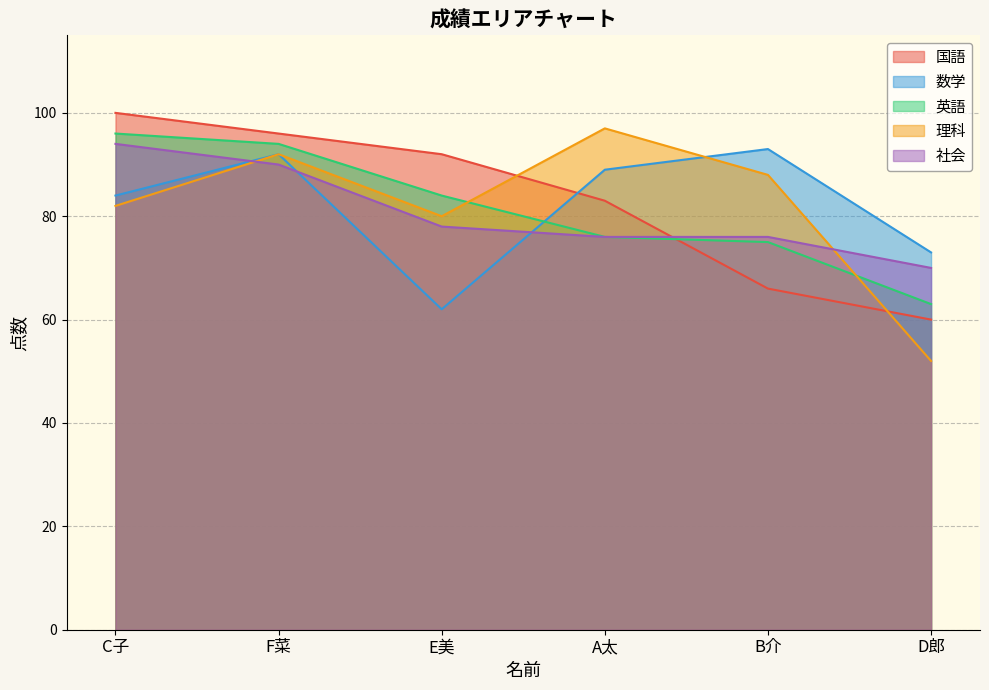

Where does the 理科 series first go above 88?

F菜